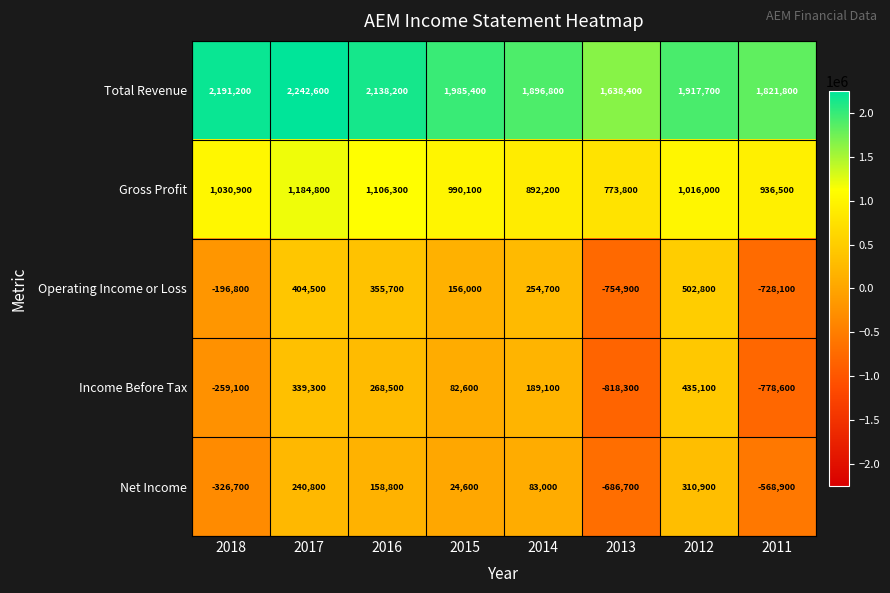

How many values in Net Income are above zero?

5